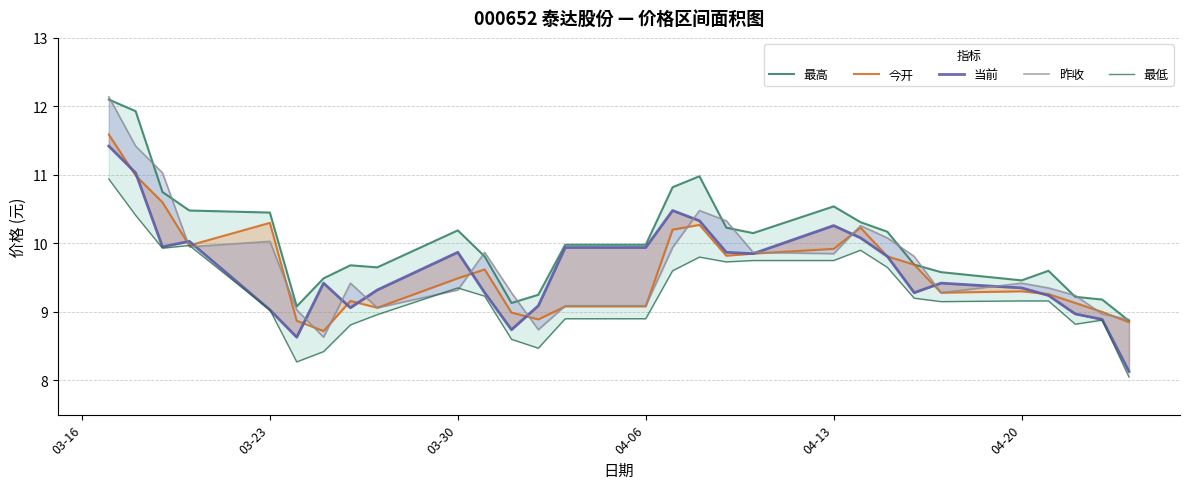

How many intersections are there between 当前 and 昨收?

12